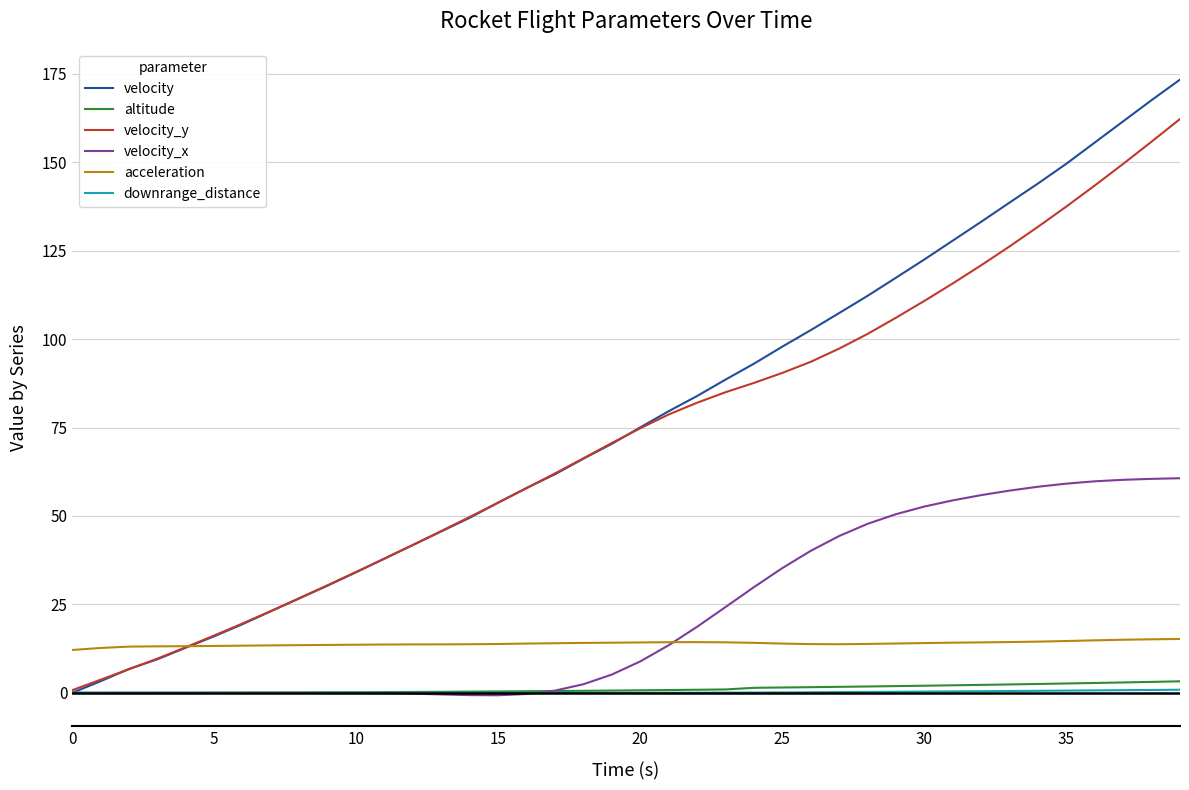

Which series has the largest range (max minus min)?

velocity